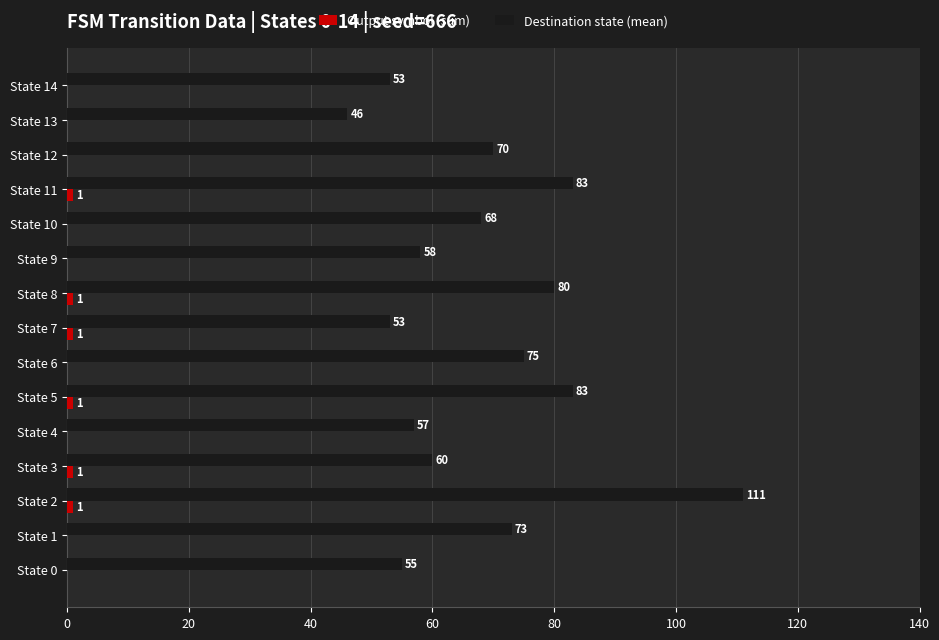

Count the number of categories in the chart.

15